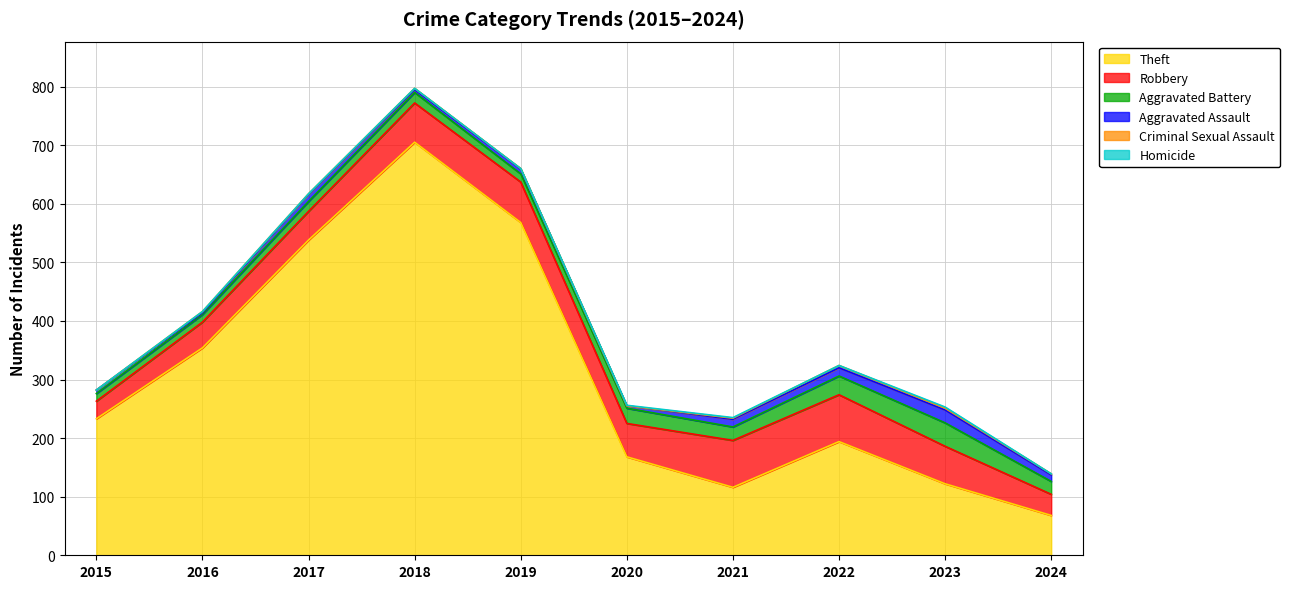

What is the value of the Theft point at the 1st from the left?

233